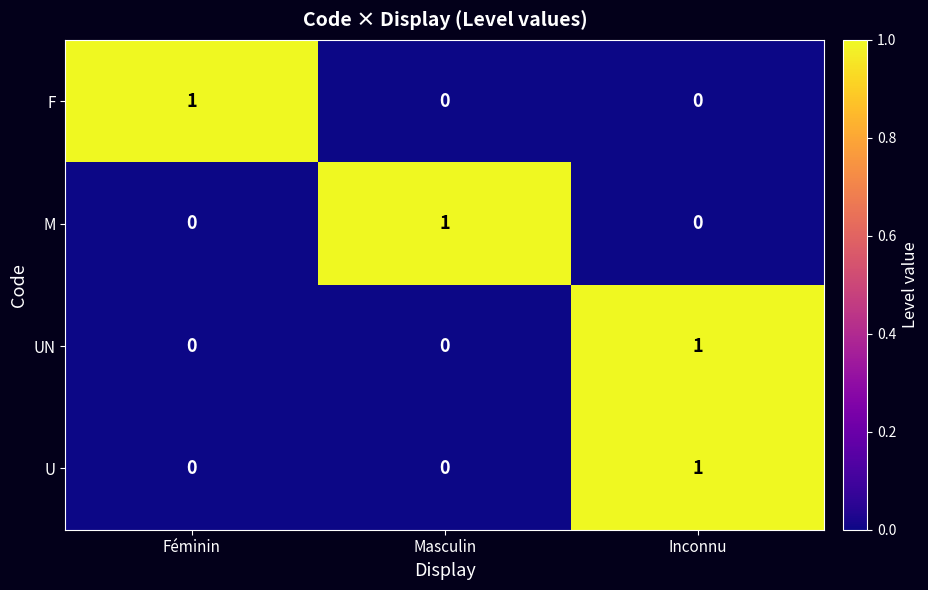

How many categories are shown in the chart?

3